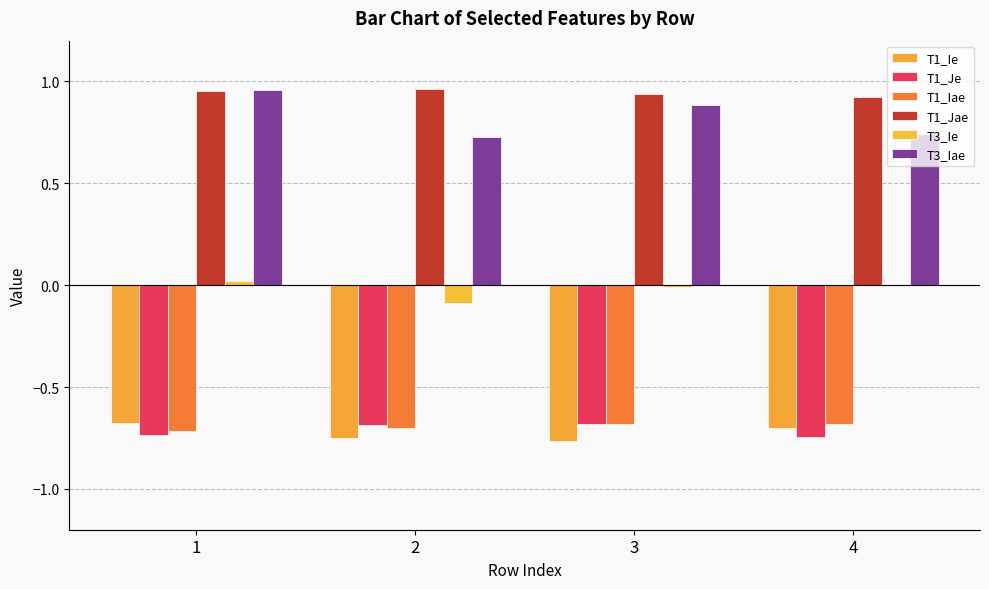

Is the value of T1_Jae at 2 greater than the value of T3_Ie at 3?

Yes